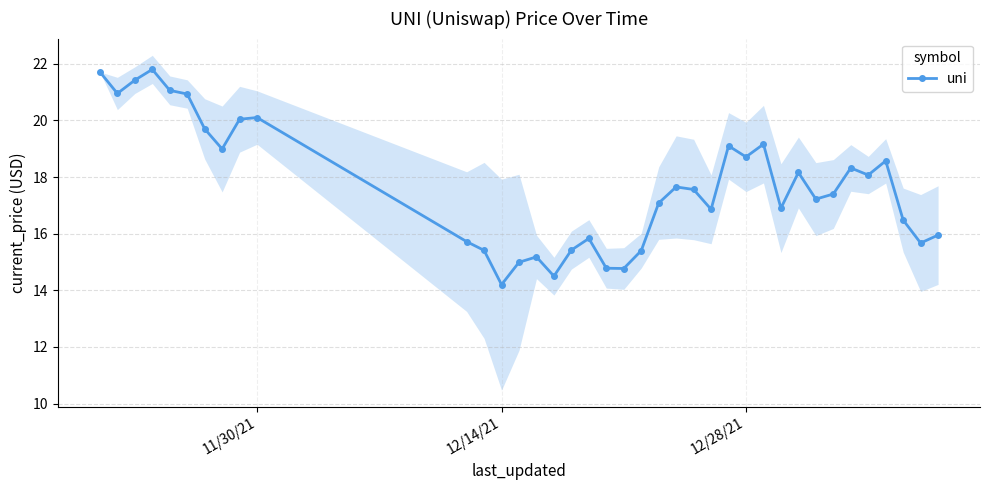

What is the minimum value for uni?

14.2